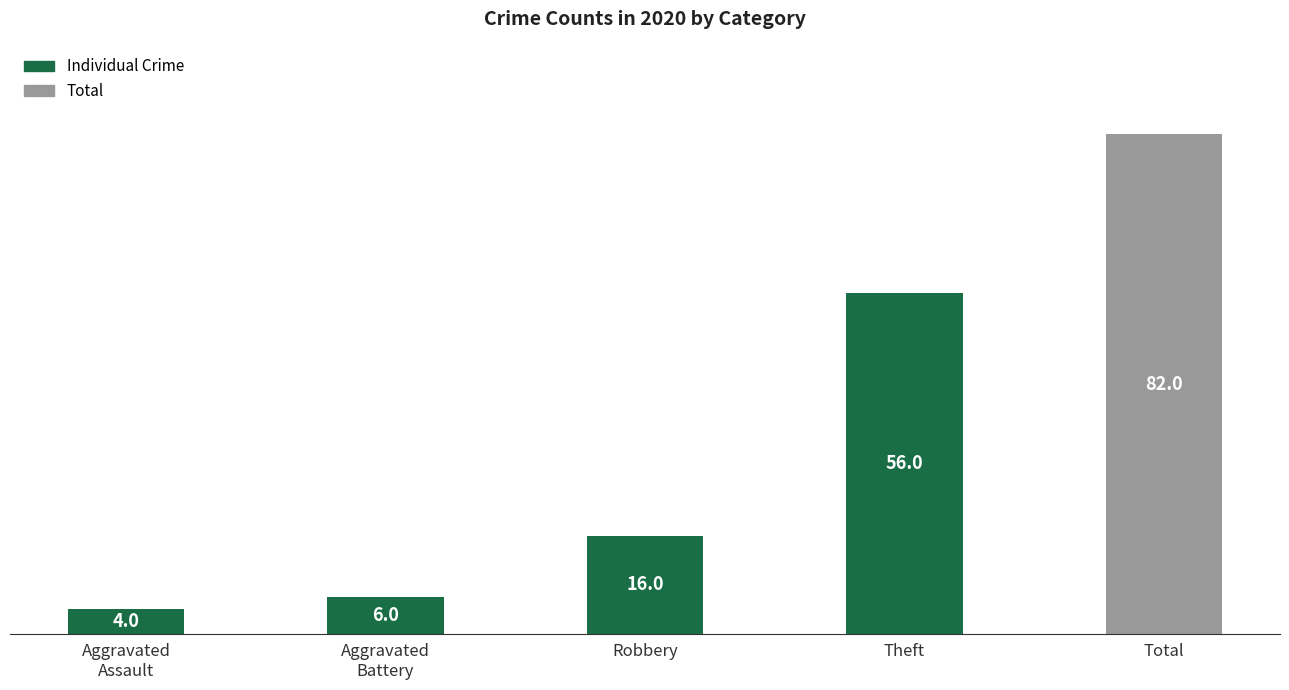

Approximately how many times larger is the value at Total compared to Theft?

1.5